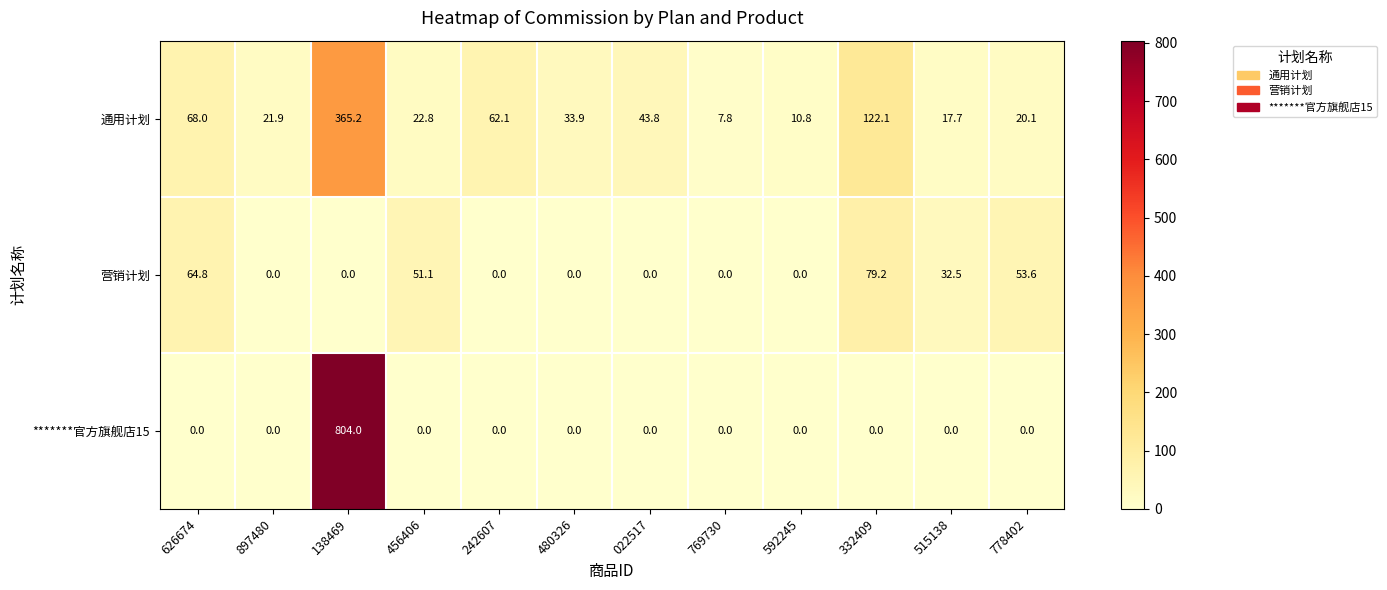

Read the 营销计划 value at 456406.

51.1